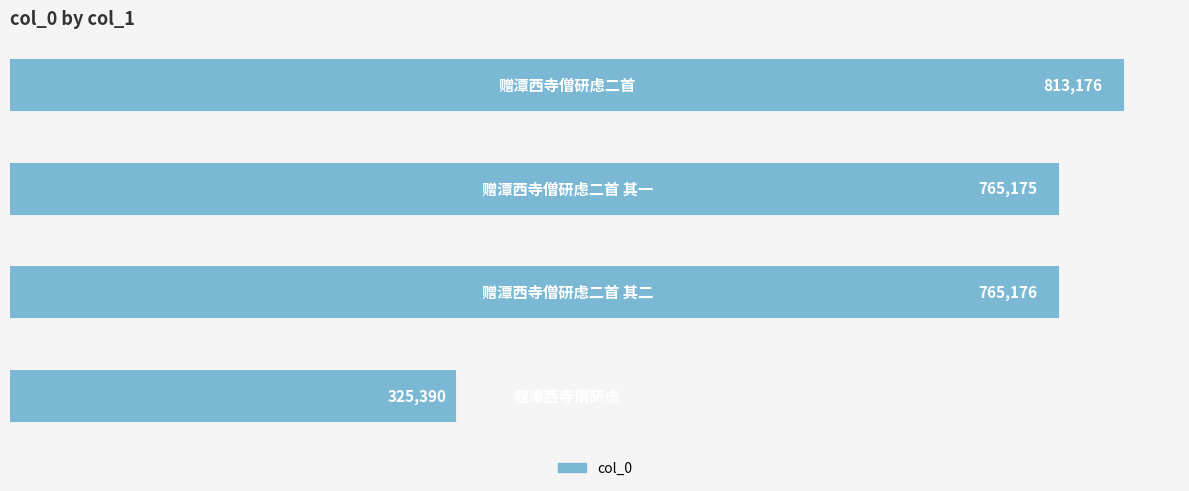

Reading left to right, list all the values displayed in this chart.

0=325390	100000=765176	200000=765175	300000=813176